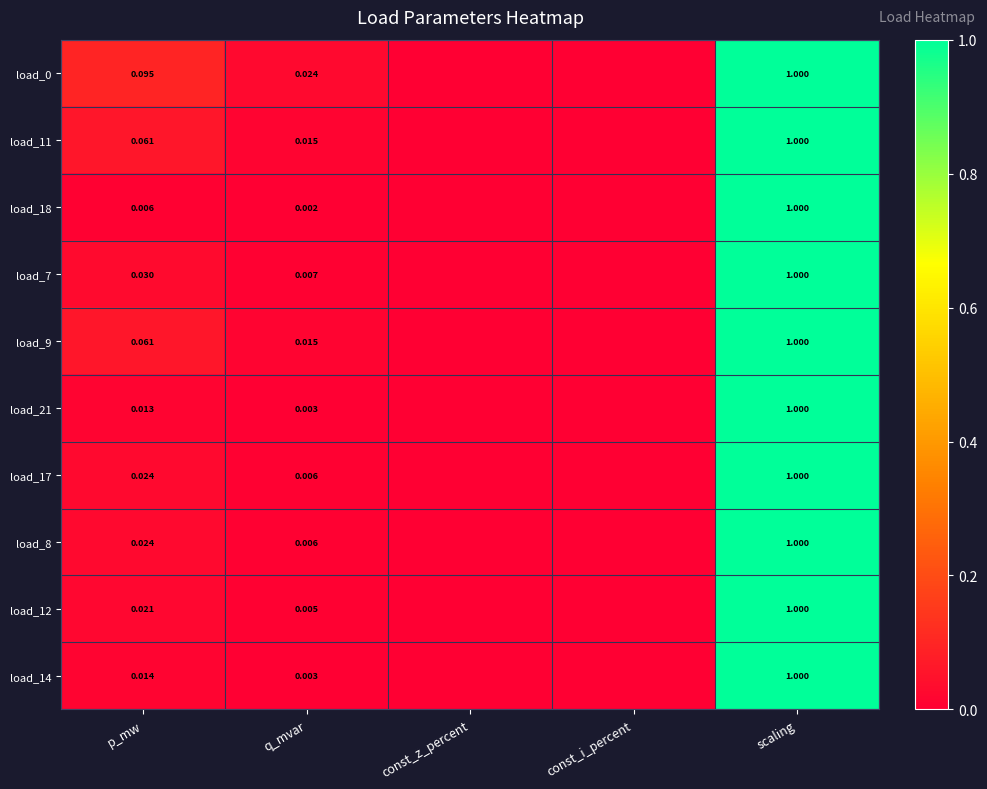

What is the difference between the second highest and minimum values in the load_11 series?

0.1